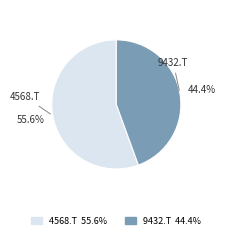

To the nearest percent, what is the difference between the 9432.T and 4568.T slice percentages?

11%